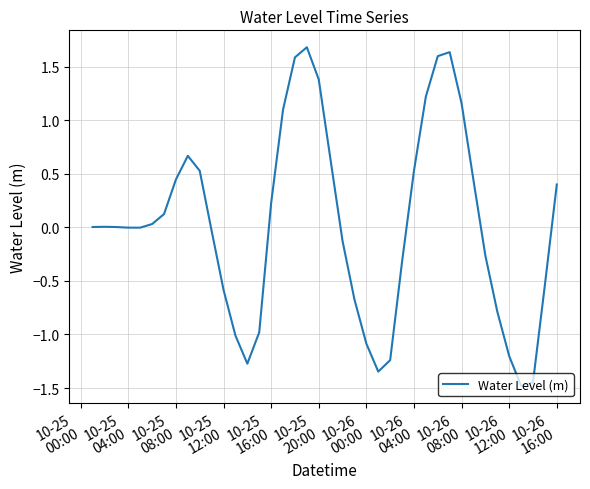

What is the smallest value displayed?

-1.5